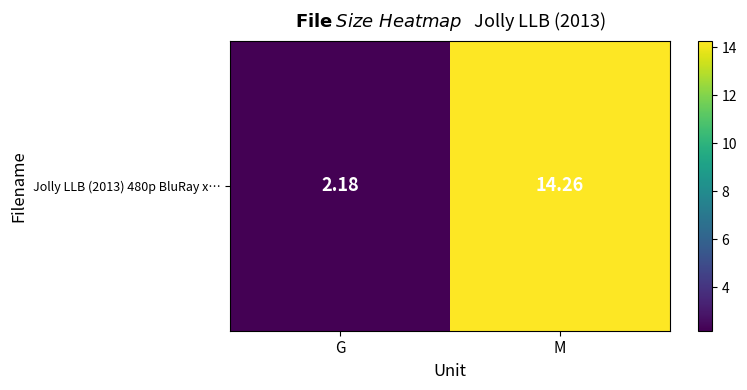

What is the sum of all values?

16.4